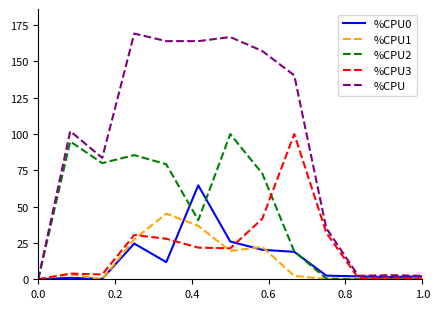

Which series has the largest range (max minus min)?

%CPU